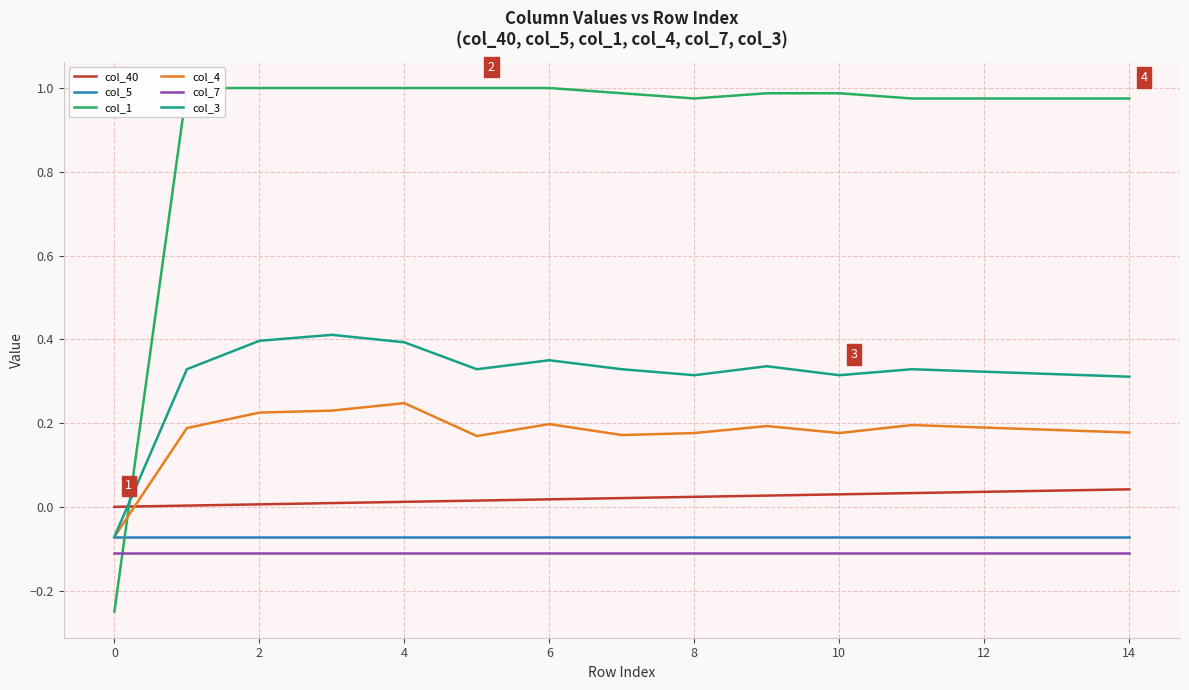

True or false: col_40 has more than 0 points higher than both neighbors.

False